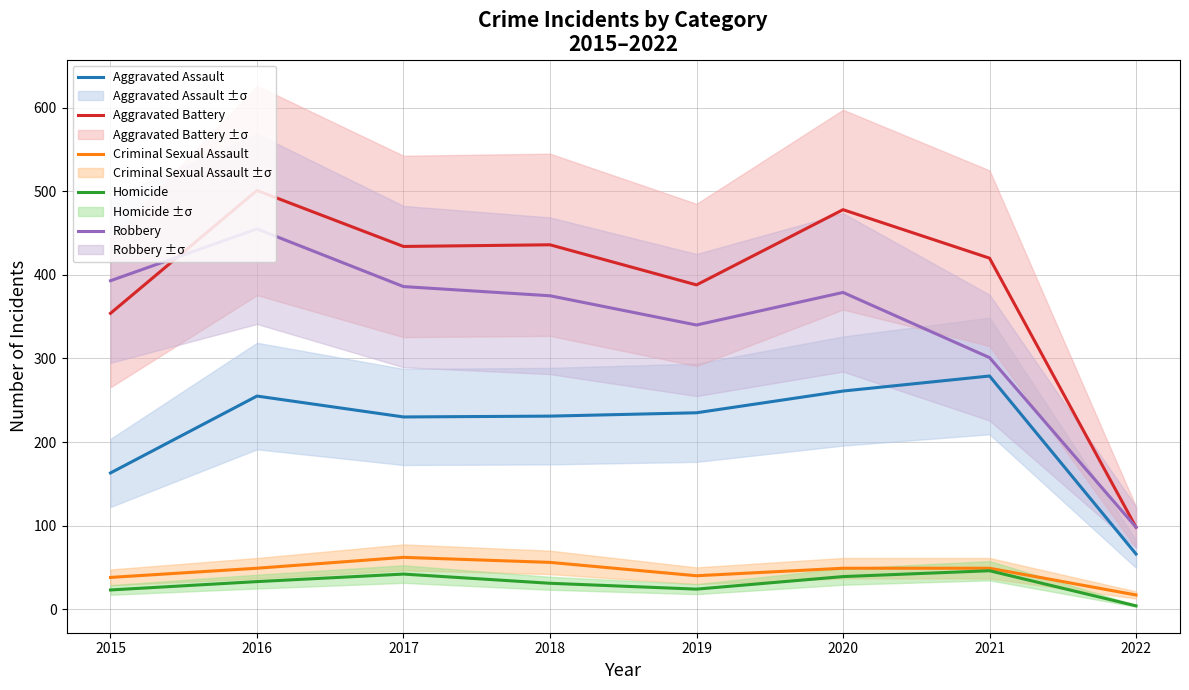

Where is the first local minimum for Aggravated Battery?

2017